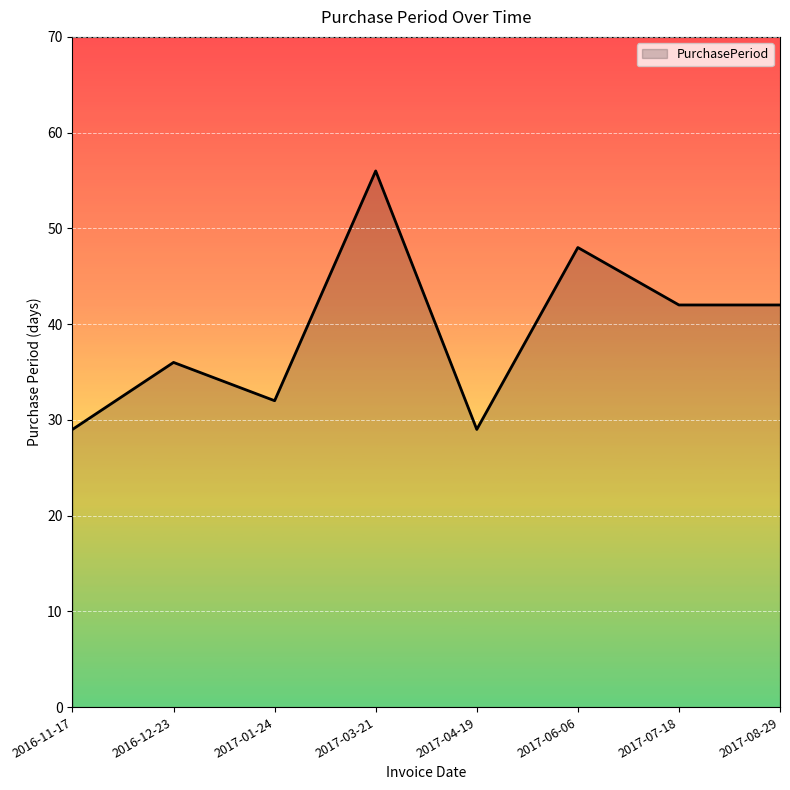

At which category does the data reach its first local peak?

2016-12-23